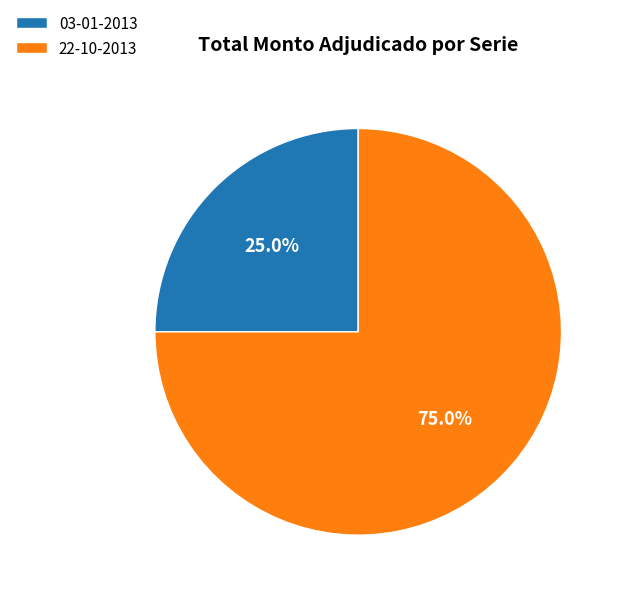

Does 22-10-2013 account for over 50% of the chart?

Yes